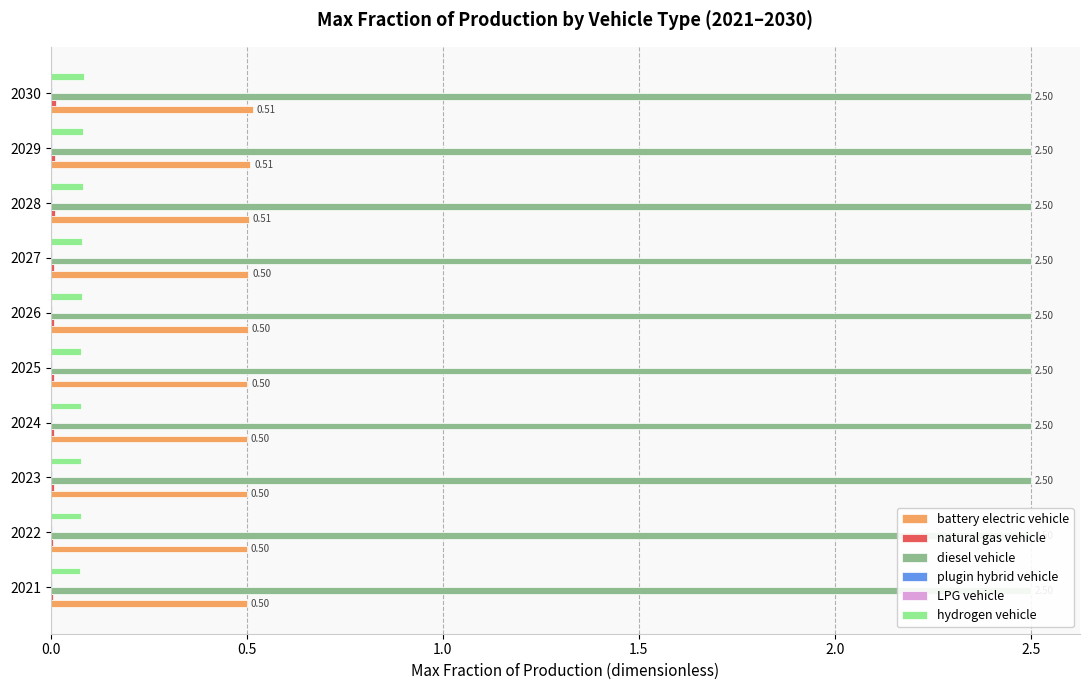

Rank the series by their maximum value, from highest to lowest.

battery electric vehicle, diesel vehicle, plugin hybrid vehicle, hydrogen vehicle, natural gas vehicle, LPG vehicle